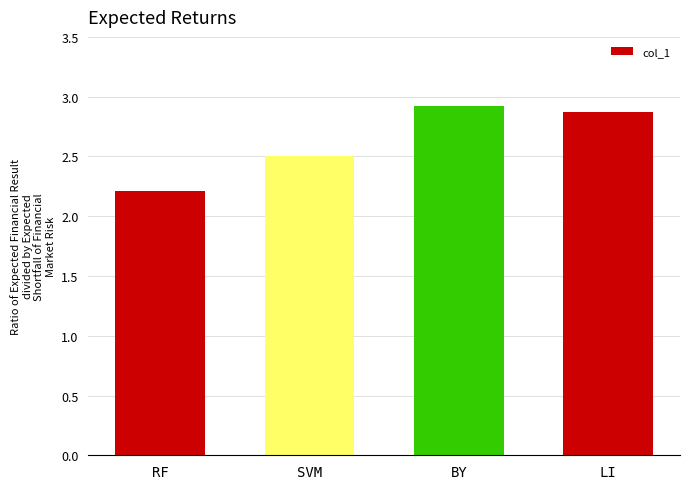

What is the difference between the second highest and minimum values?

0.7